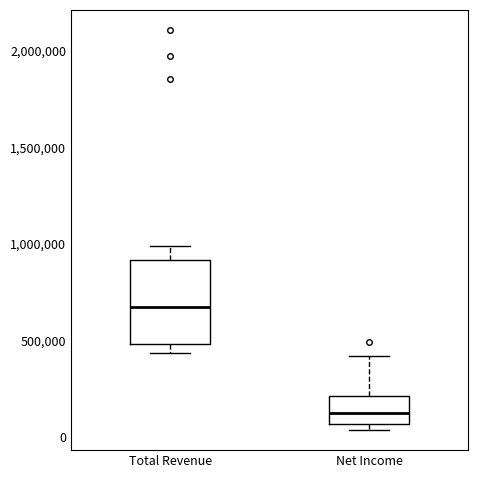

Where does the median line of the box for Net Income sit on the y-axis? The values are not printed on the chart, so give them approximately, as read against the axis.

100000